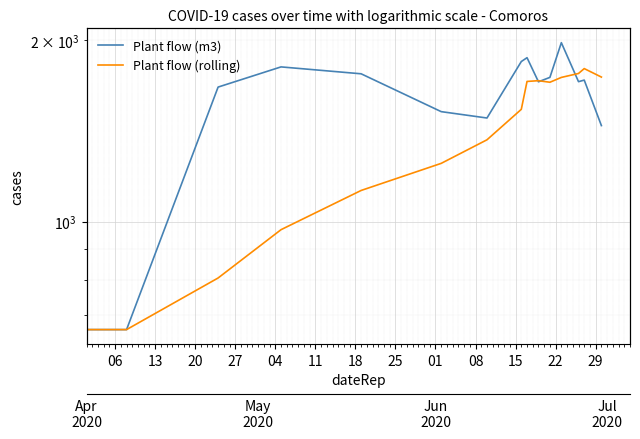

At which category does Plant flow (rolling) reach its first local peak?

27